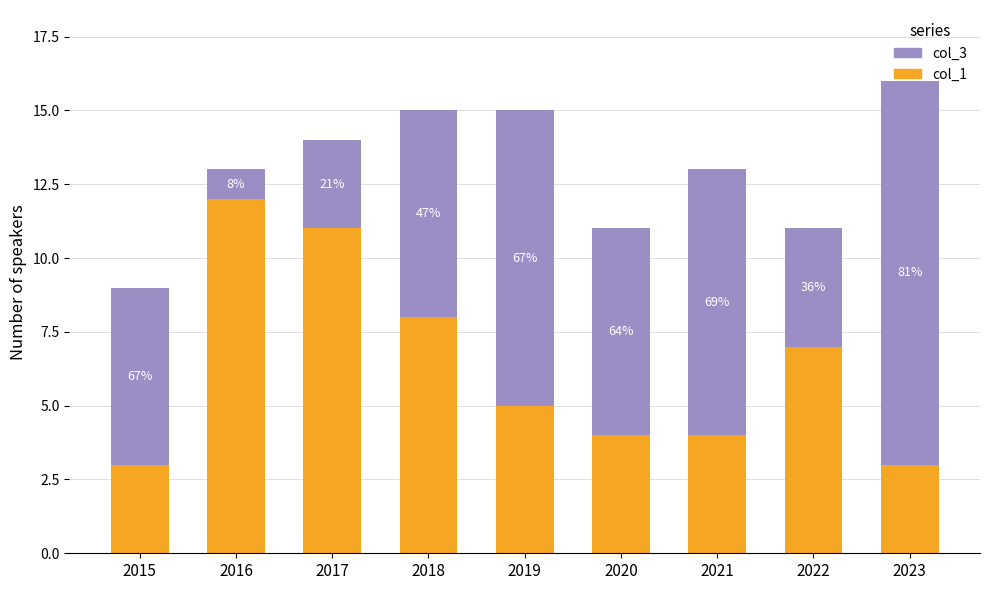

What are all the series names shown in the legend?

col_3, col_1